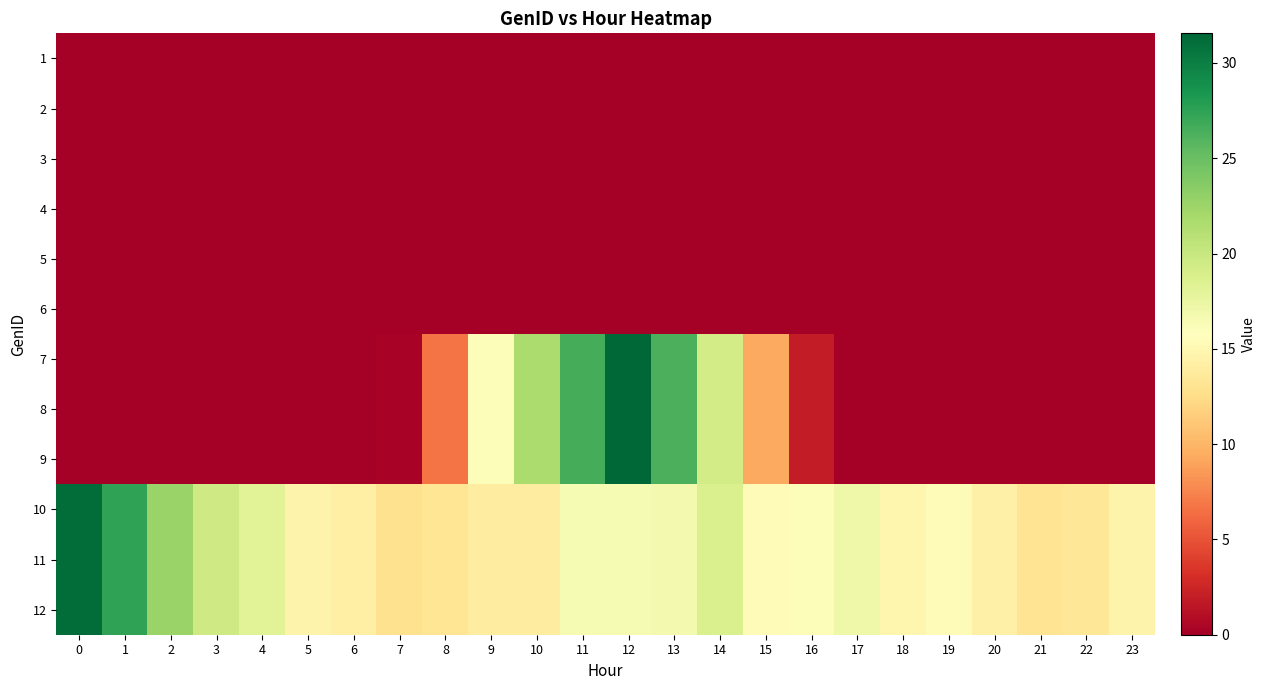

What is the spread (max minus min) of values at 10?

21.7